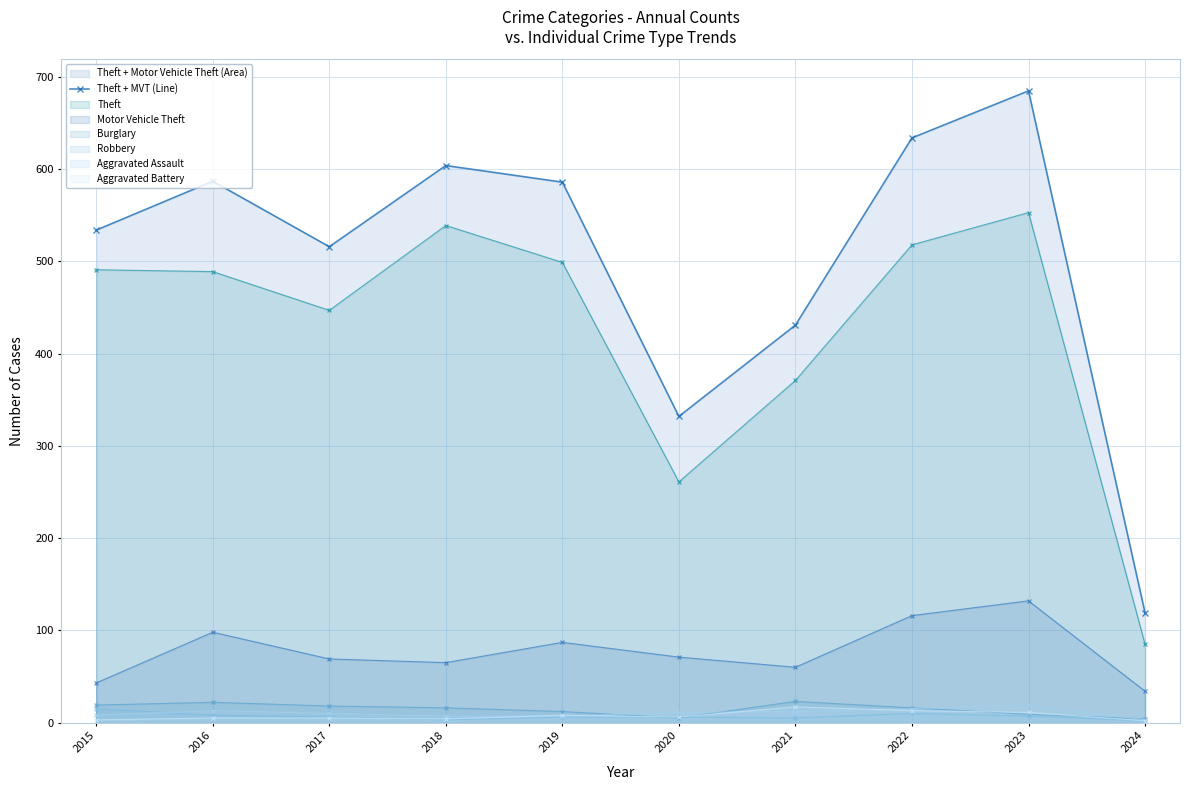

Reading left to right, extract all data points from this chart.

2015=534	2016=587	2017=516	2018=604	2019=586	2020=332	2021=431	2022=634	2023=685	2024=119